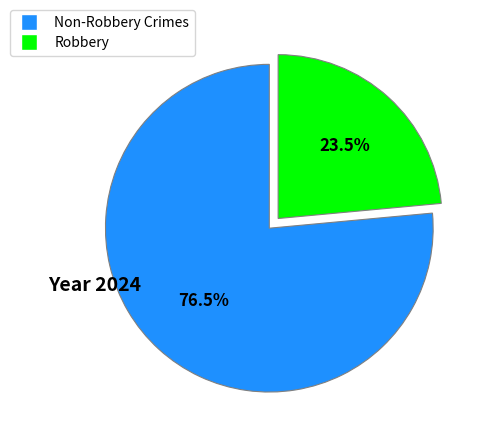

Combined, do Robbery and Non-Robbery Crimes account for over 50%?

Yes